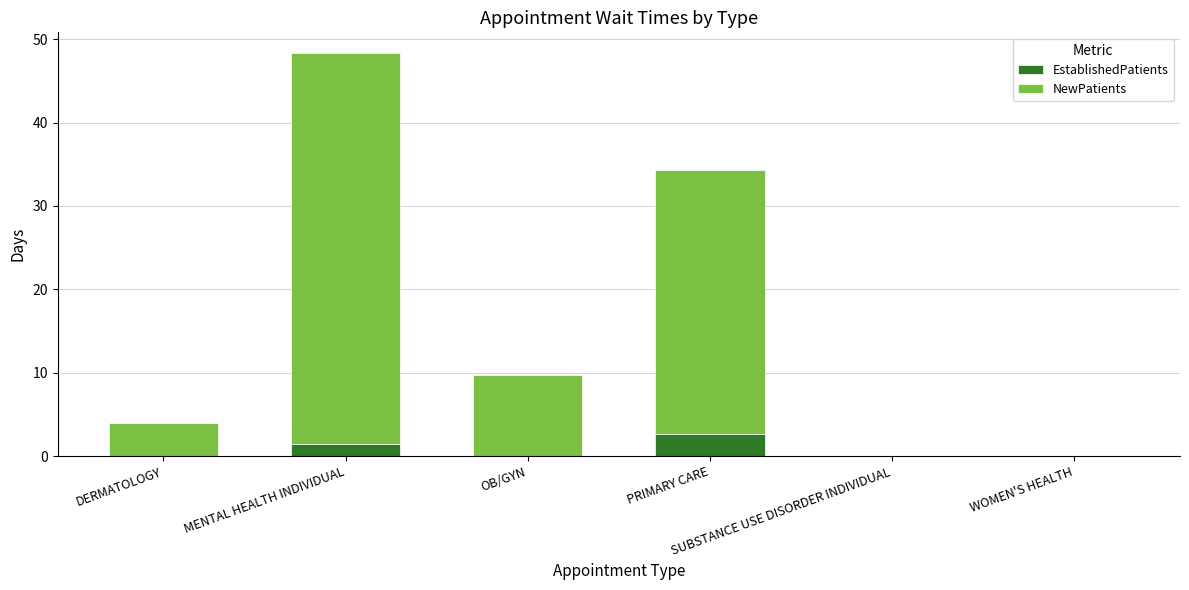

What is the maximum value for EstablishedPatients?

2.6